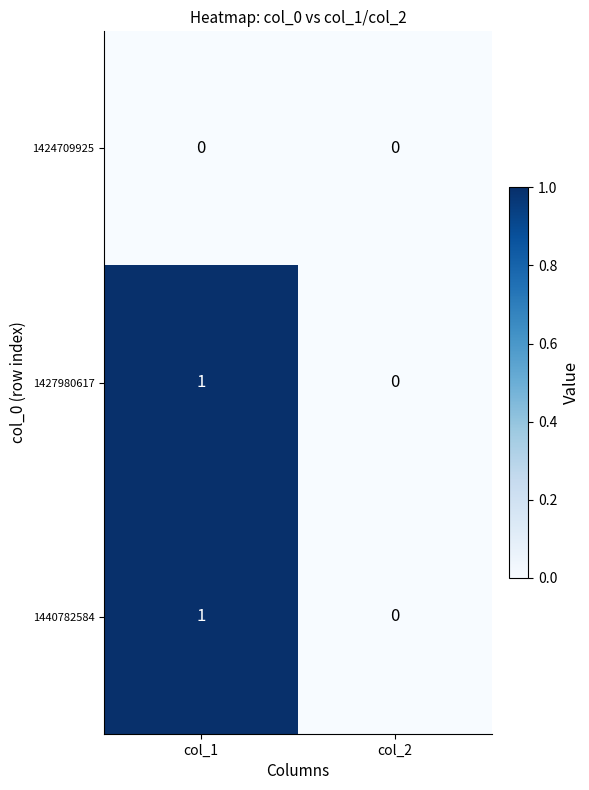

At which category is the sum across all series the highest?

col_1